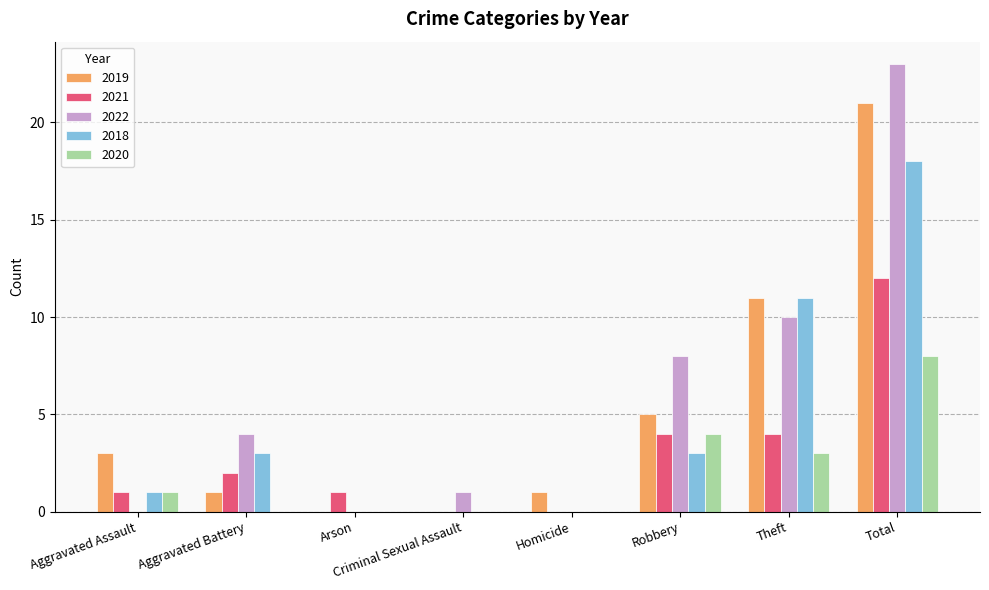

What is the sum of all 2018 values?

36